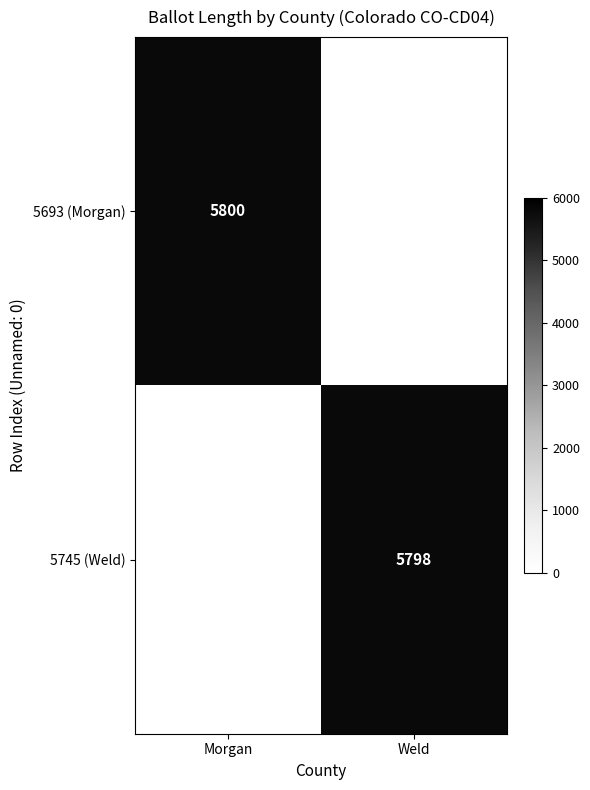

The value of 5745 (Weld) at Weld is 2484. True or false?

False